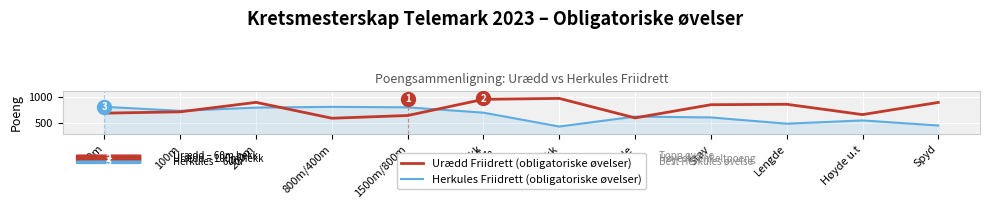

Is the value of Urædd Friidrett (obligatoriske øvelser) at 800m/400m greater than the value of Herkules Friidrett (obligatoriske øvelser) at 1500m/800m?

No